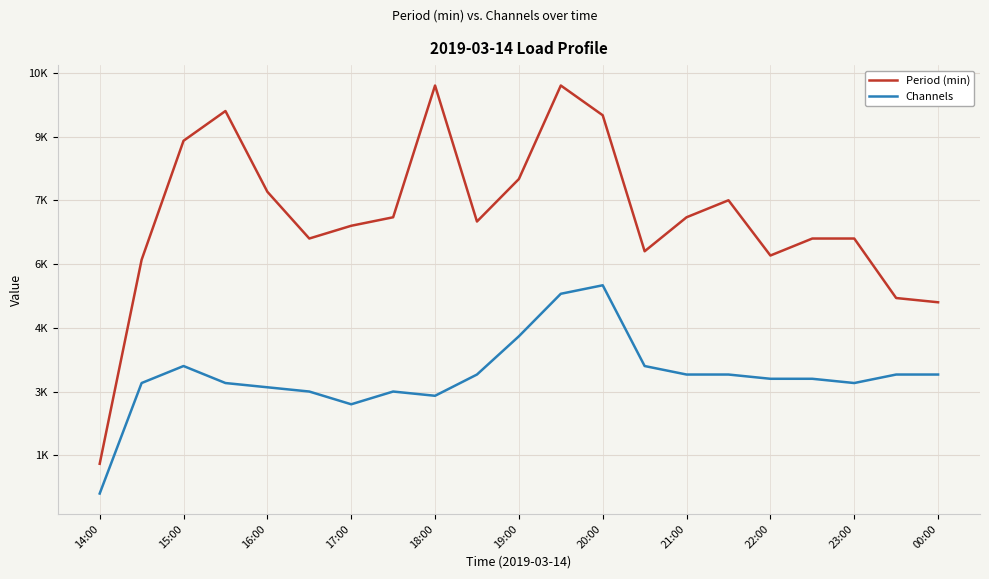

What are all the series names shown in the legend?

Period (min), Channels